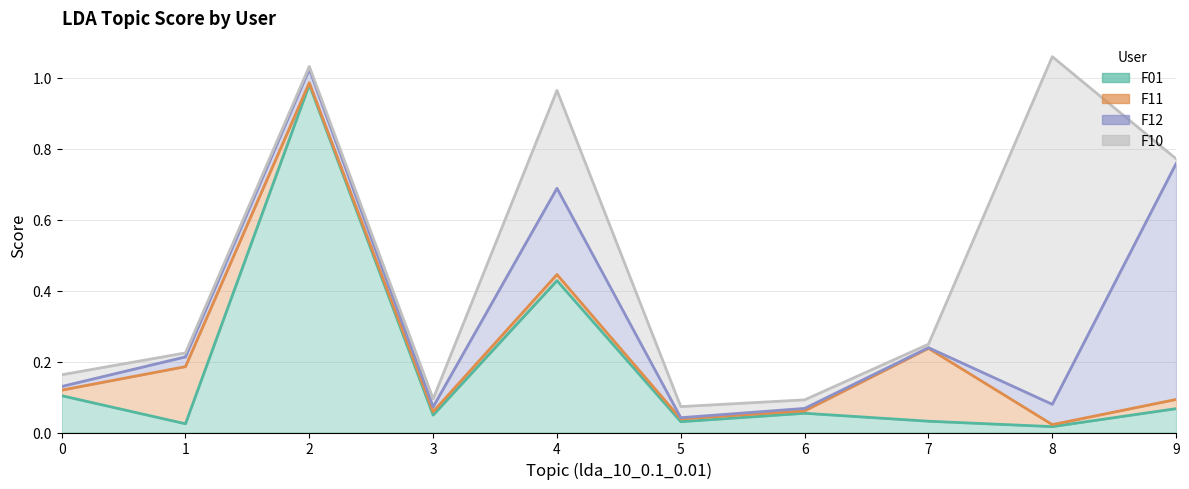

Reading left to right, extract all data points from this chart.

F01: 0.1	0.0	1.0	0.0	0.4	0.0	0.1	0.0	0.0	0.1
F11: 0.1	0.2	1.0	0.1	0.4	0.0	0.1	0.2	0.0	0.1
F12: 0.1	0.2	1.0	0.1	0.7	0.0	0.1	0.2	0.1	0.8
F10: 0.2	0.2	1.0	0.1	1.0	0.1	0.1	0.2	1.1	0.8